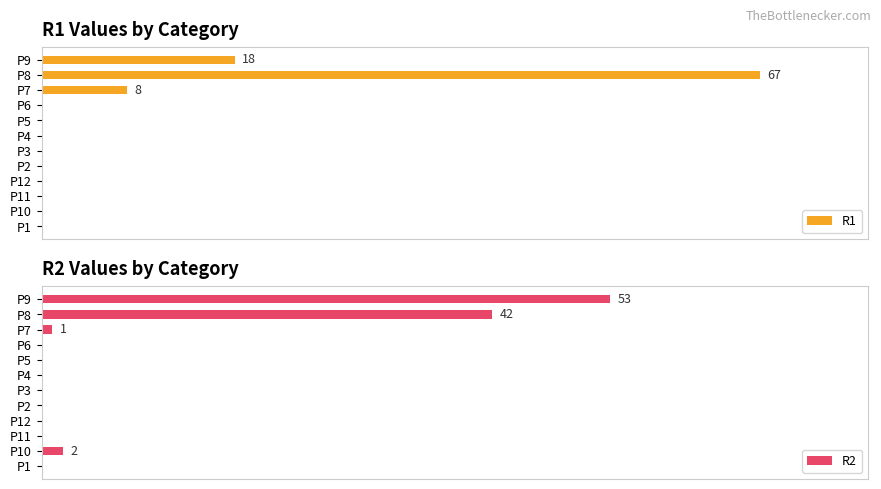

At P12, list the series in order from largest to smallest.

R1, R2